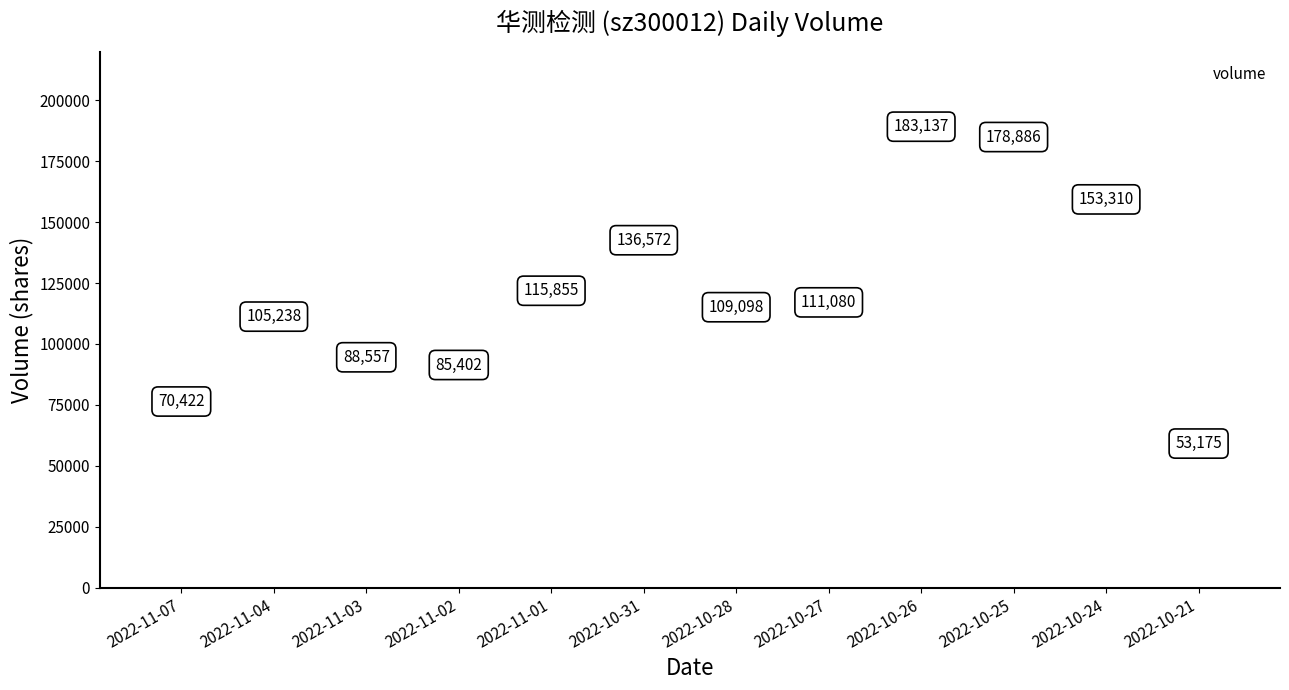

How many bars are there in total?

12